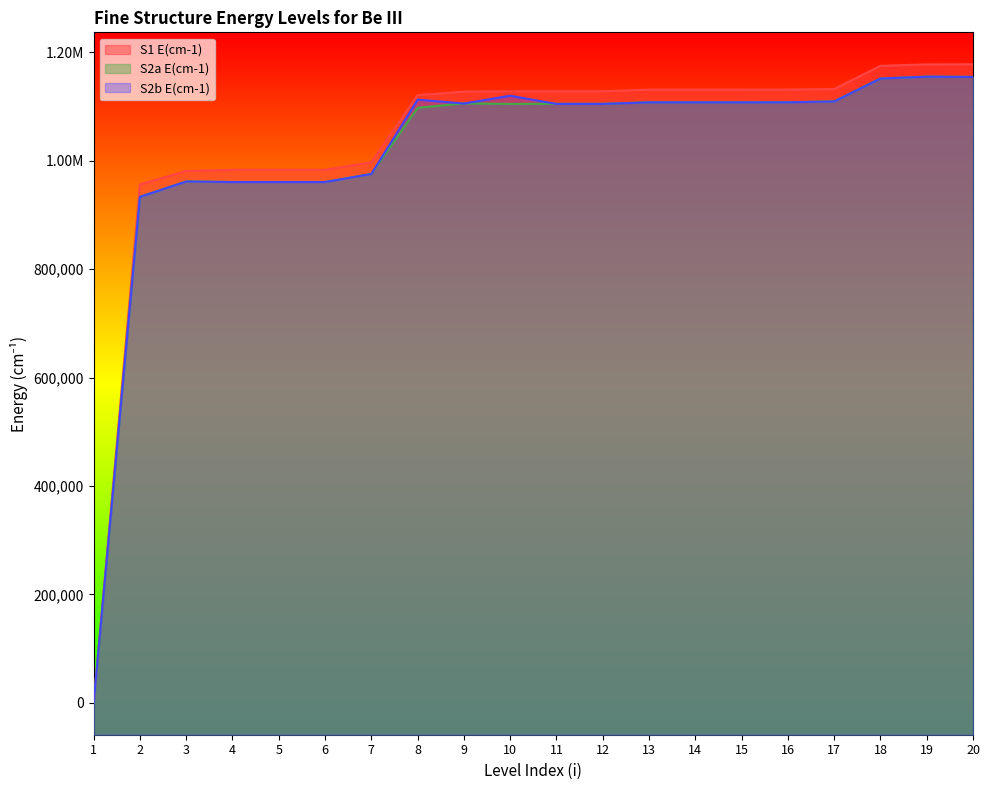

Does the chart have visible grid lines?

No